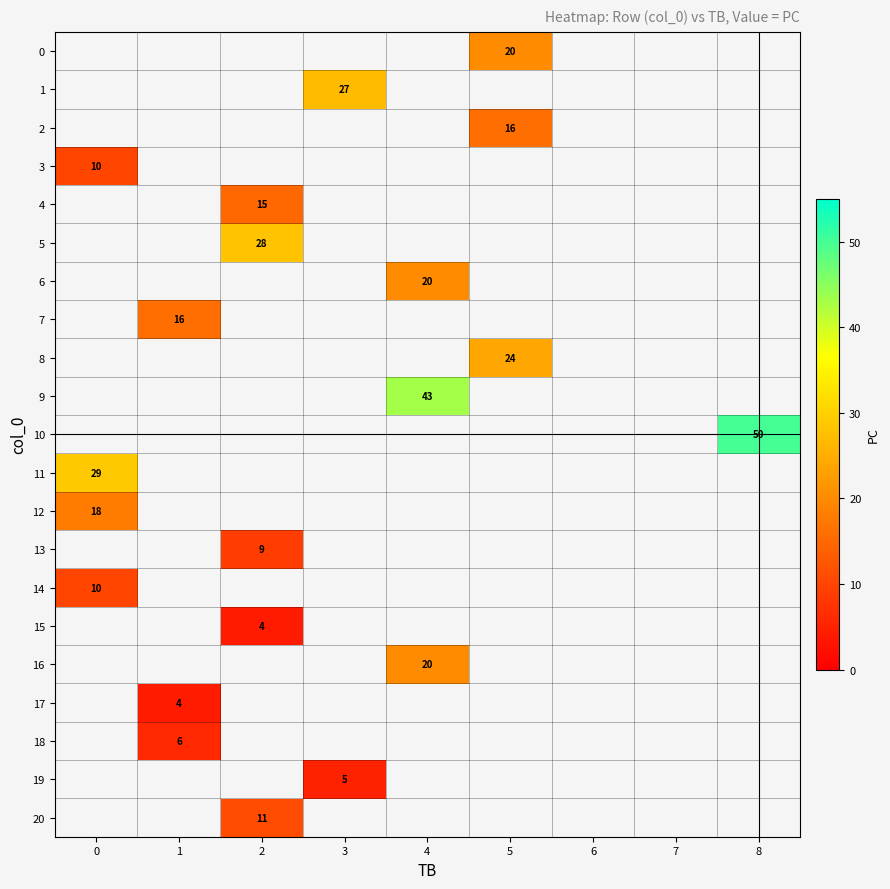

Is the value of 17 at 1 greater than the value of 8 at 5?

No